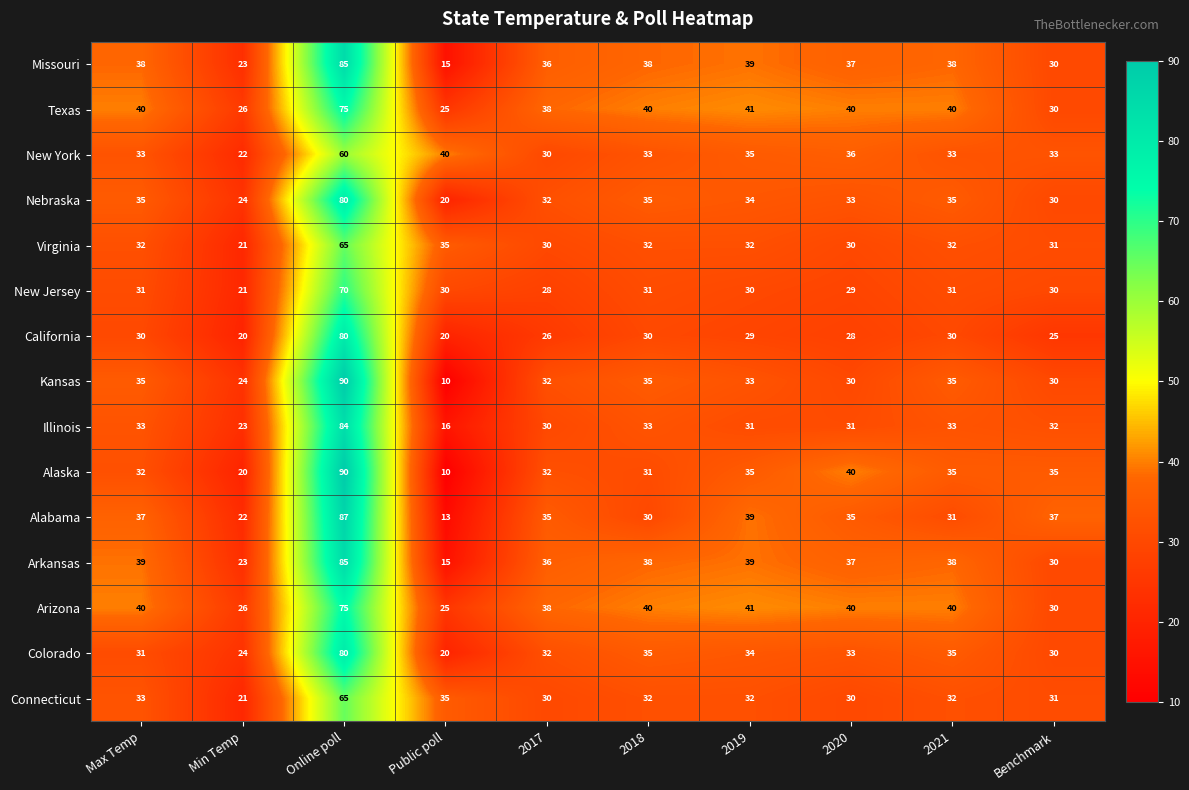

At how many categories does at least one series exceed 15?

10